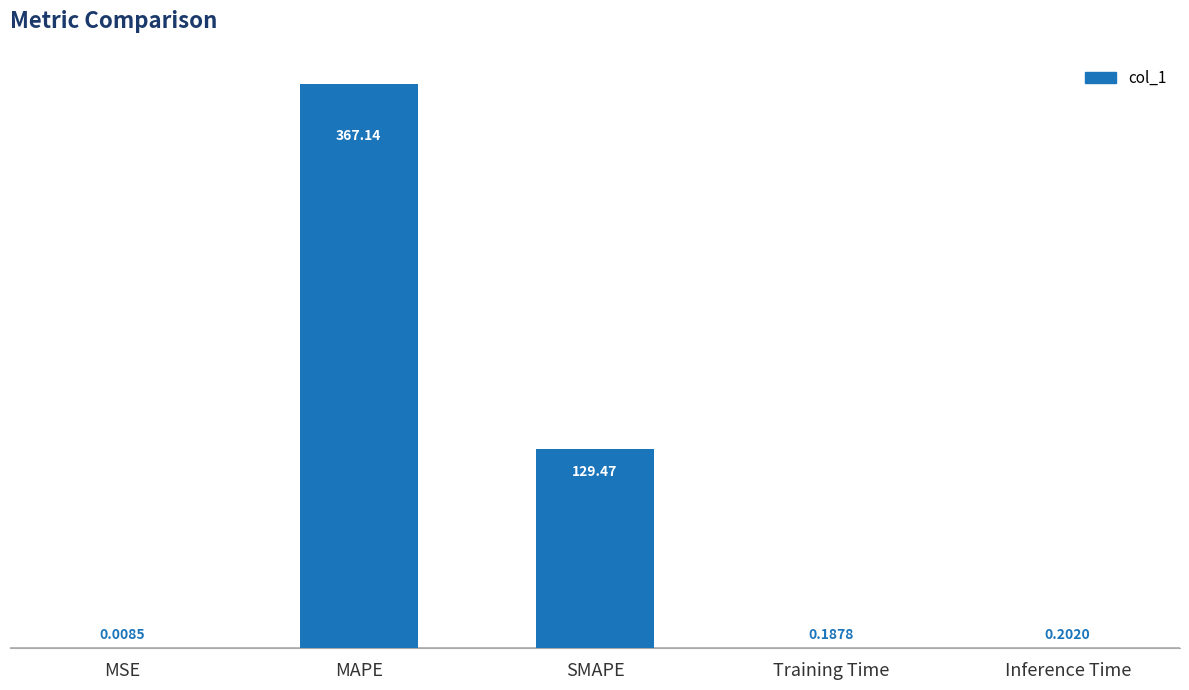

Which has a higher value, Inference Time or MAPE?

MAPE